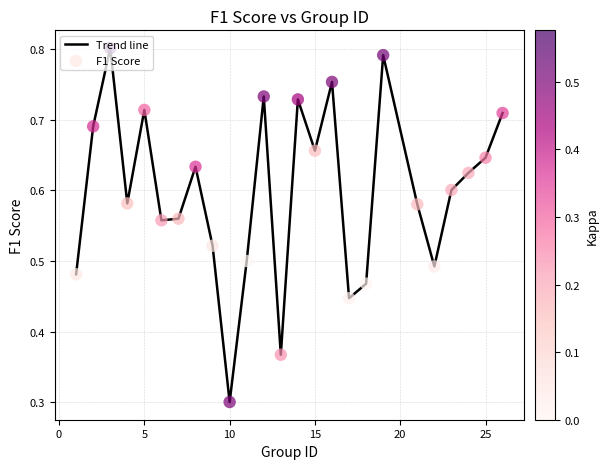

What is the smallest value displayed?

0.3